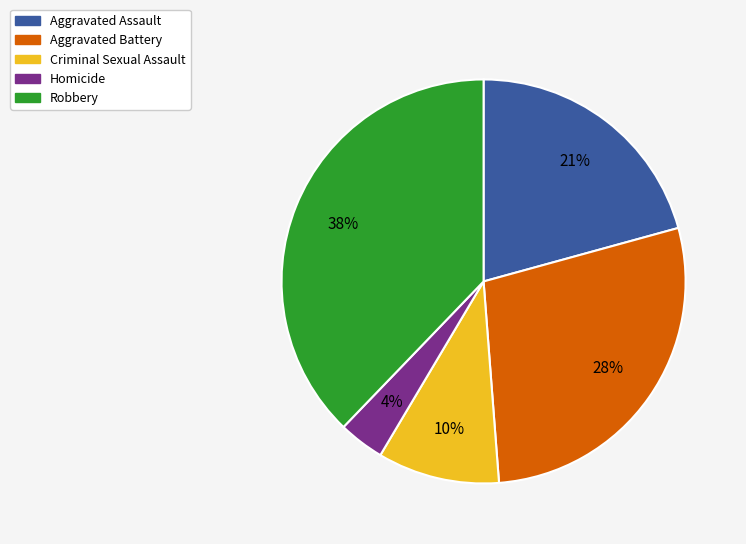

What is the largest slice in the pie chart?

Robbery